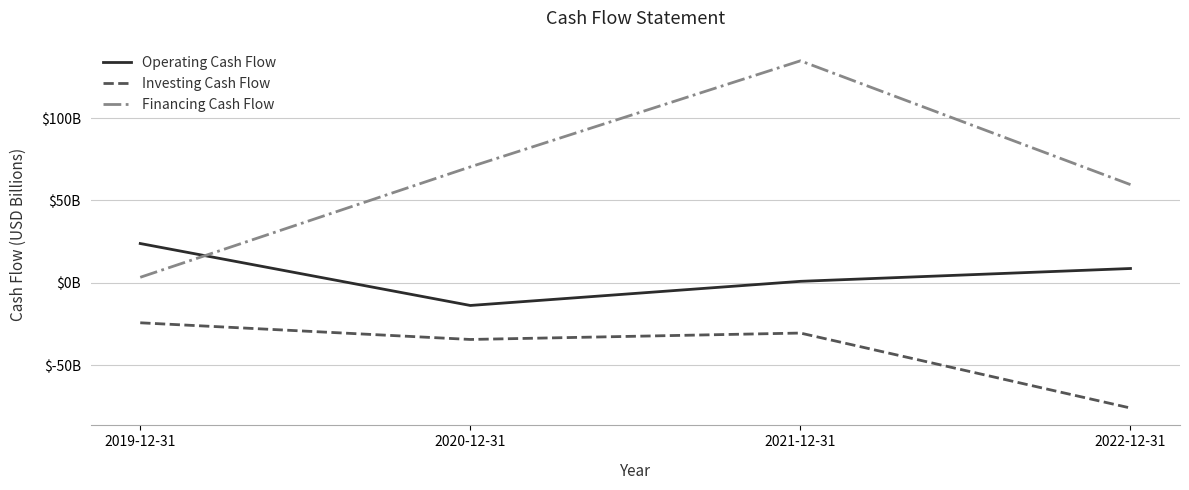

At which category does Investing Cash Flow reach its first local peak?

2021-12-31